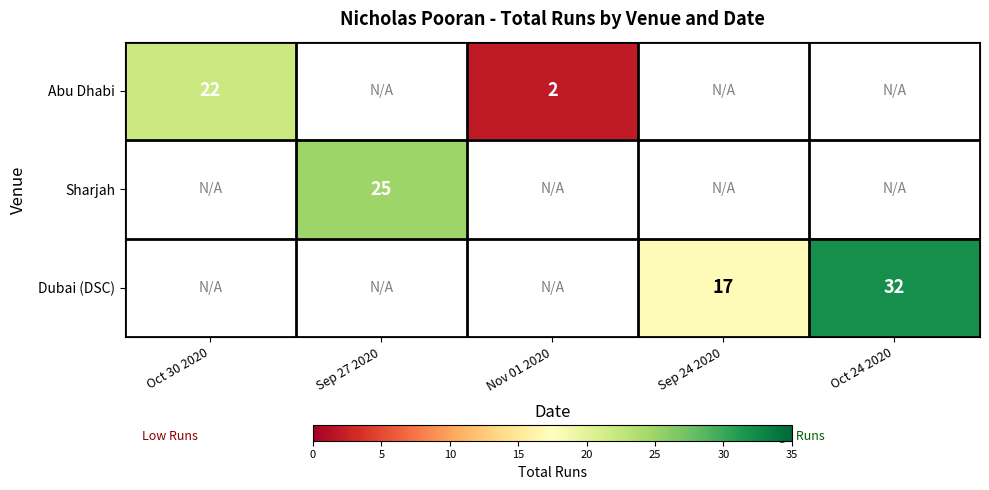

At how many categories does at least one series exceed 24?

2